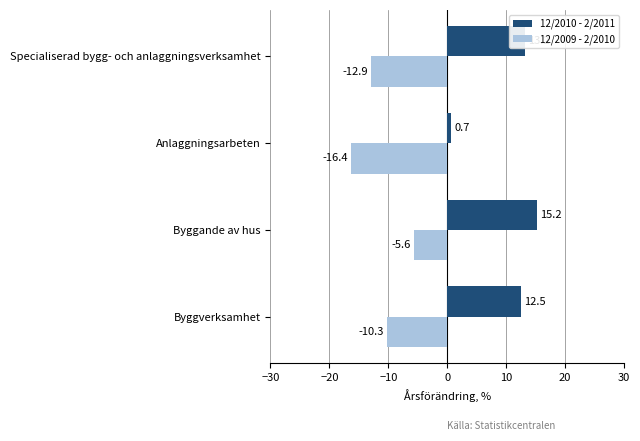

What value does the 12/2009 - 2/2010 series have at Byggverksamhet?

-10.3